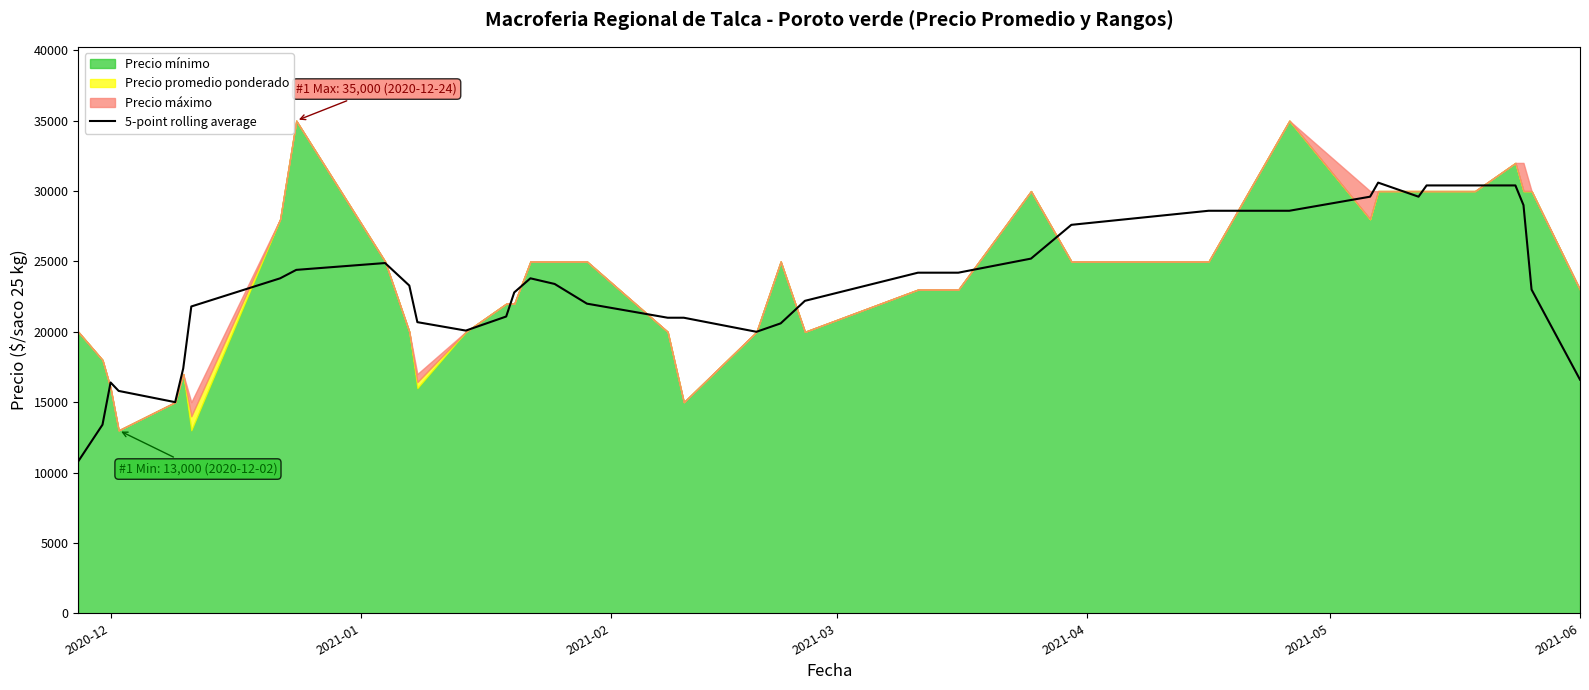

How many points are higher than both their immediate neighbors (excluding endpoints)?

4